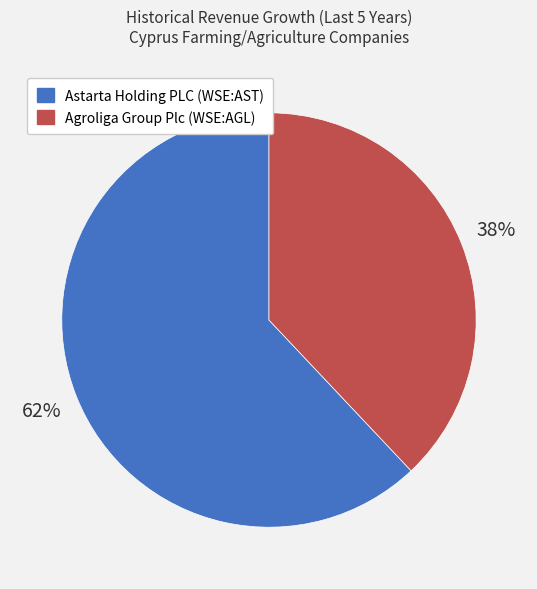

To the nearest percent, what portion does Astarta Holding PLC (WSE:AST) represent?

62%